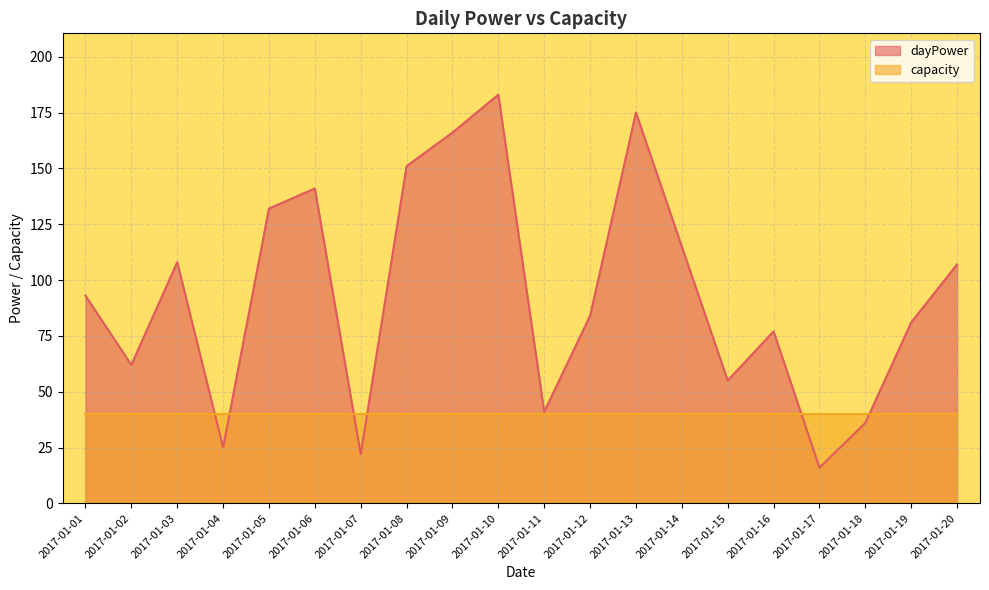

The value at 2017-01-03 is 108. True or false?

True